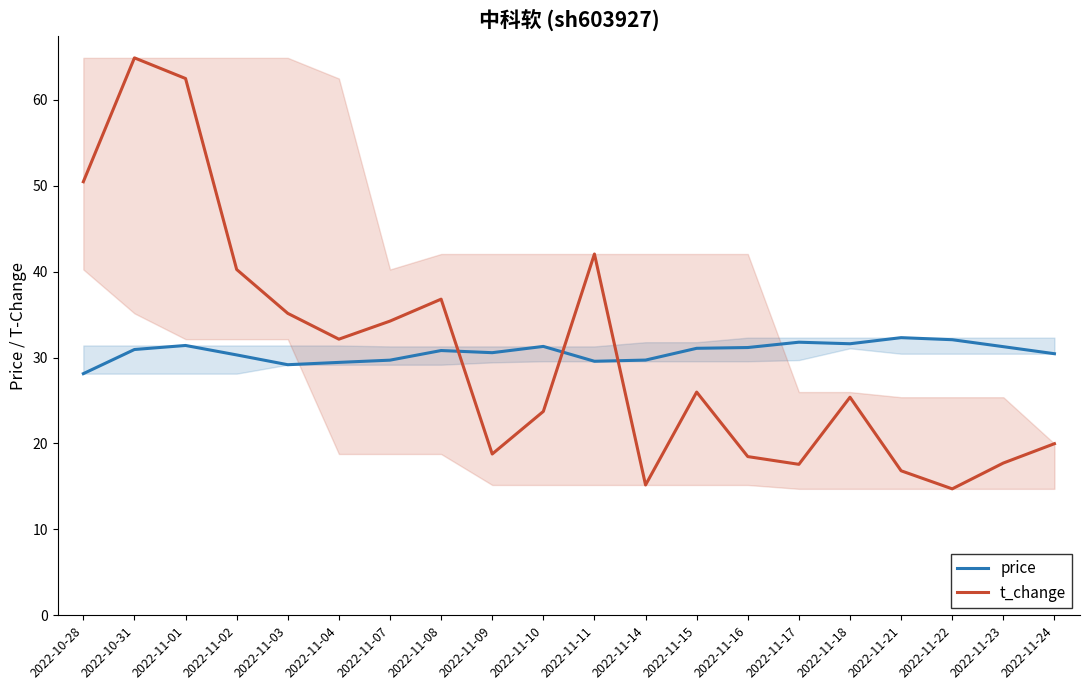

What value does the t_change series have at 2022-11-02?

40.3